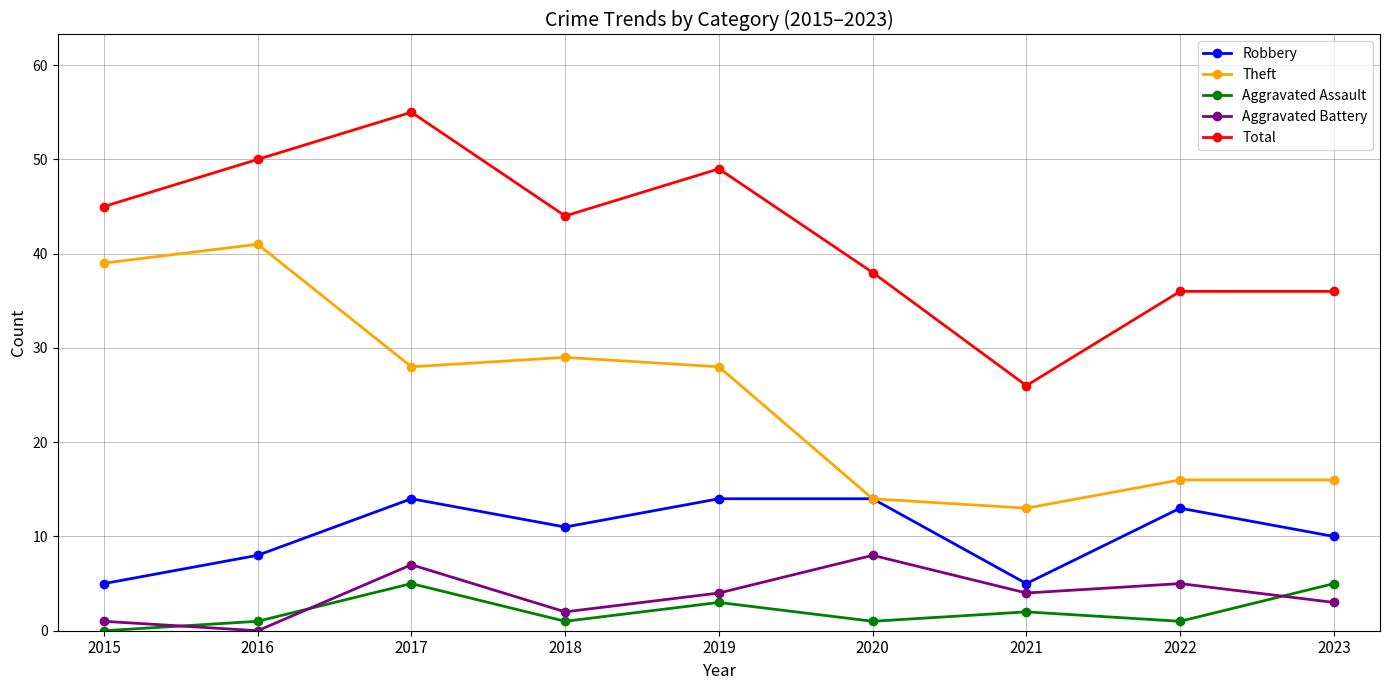

How many interior local valleys does the Aggravated Battery series have?

3